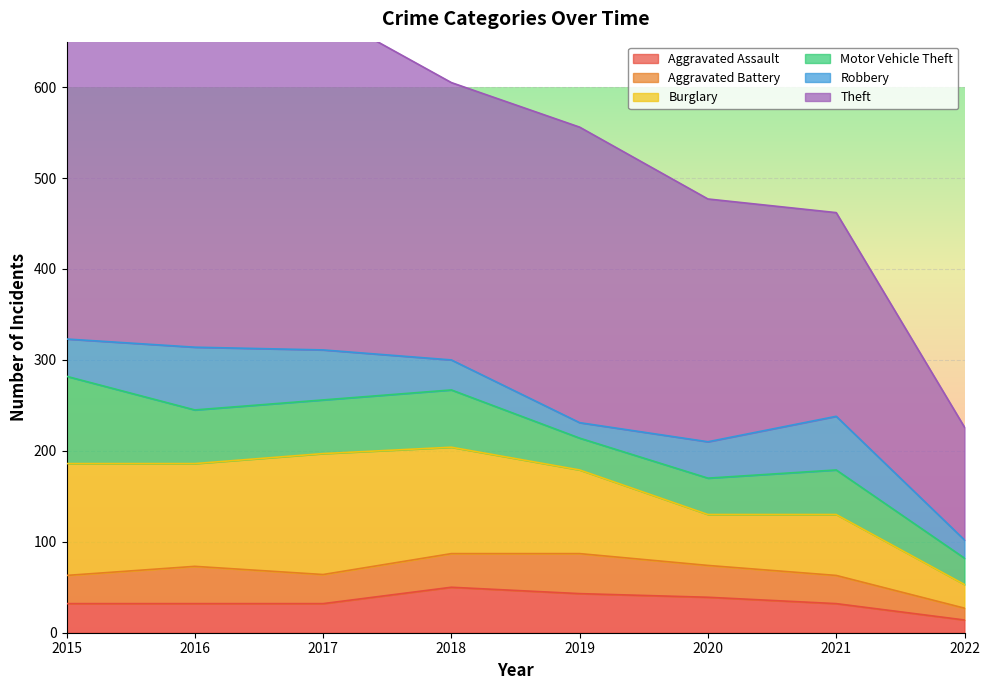

True or false: Motor Vehicle Theft and Robbery cross at least once.

True